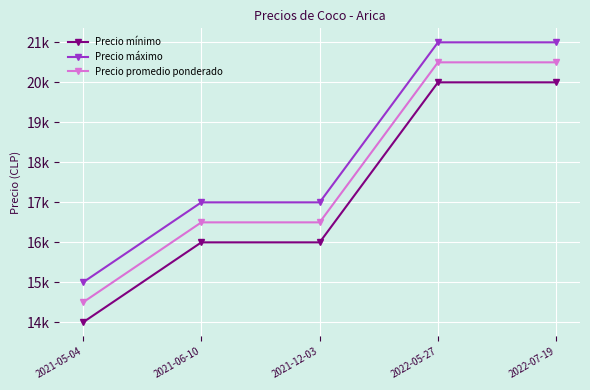

What is the sum of the Precio promedio ponderado values at 2021-06-10 and 2021-12-03?

33000